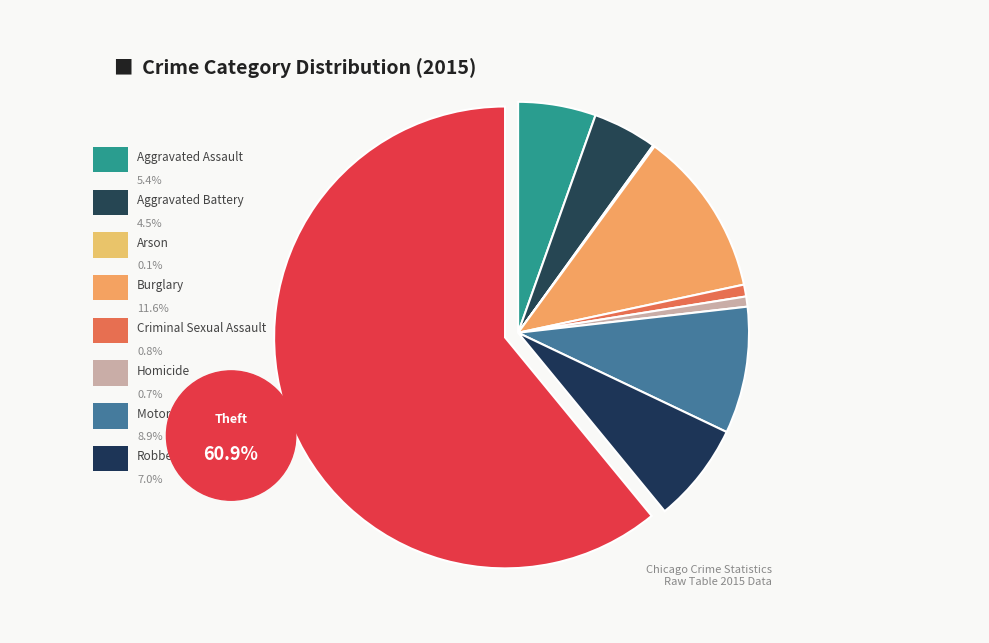

Which category has the biggest portion of the pie?

Theft